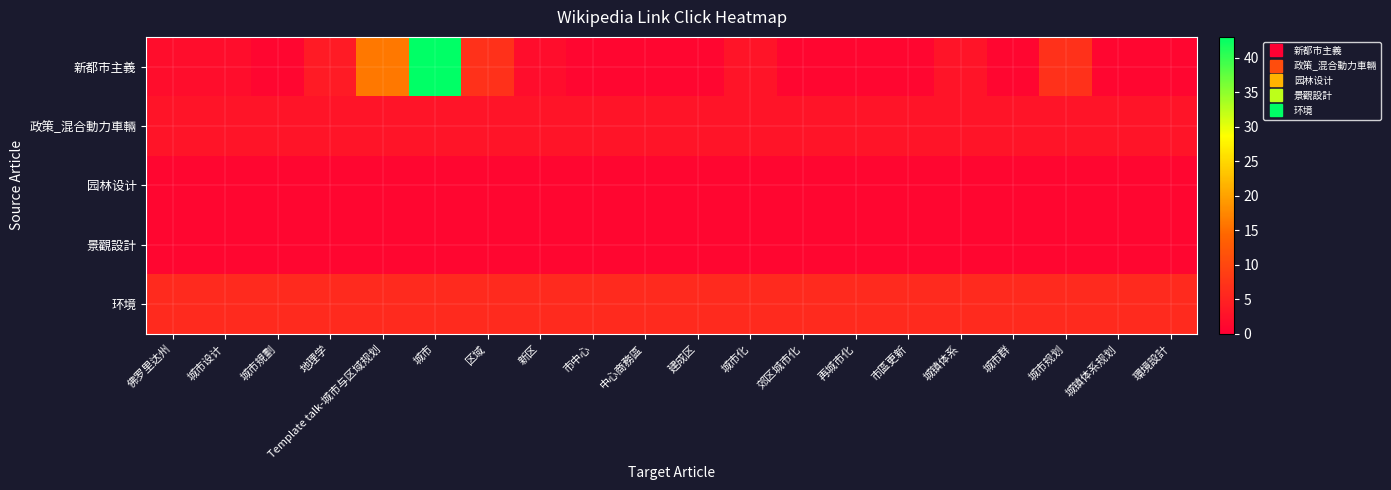

What is the maximum value shown in the chart?

43